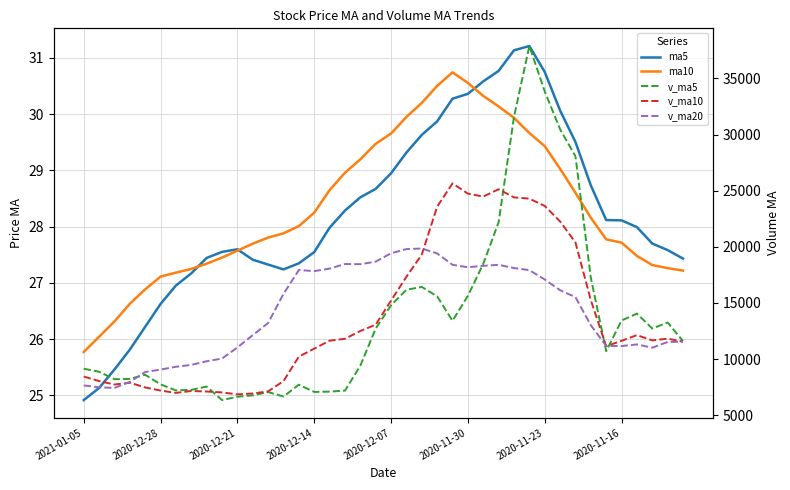

What is the spread (max minus min) of values at 29?

37854.5